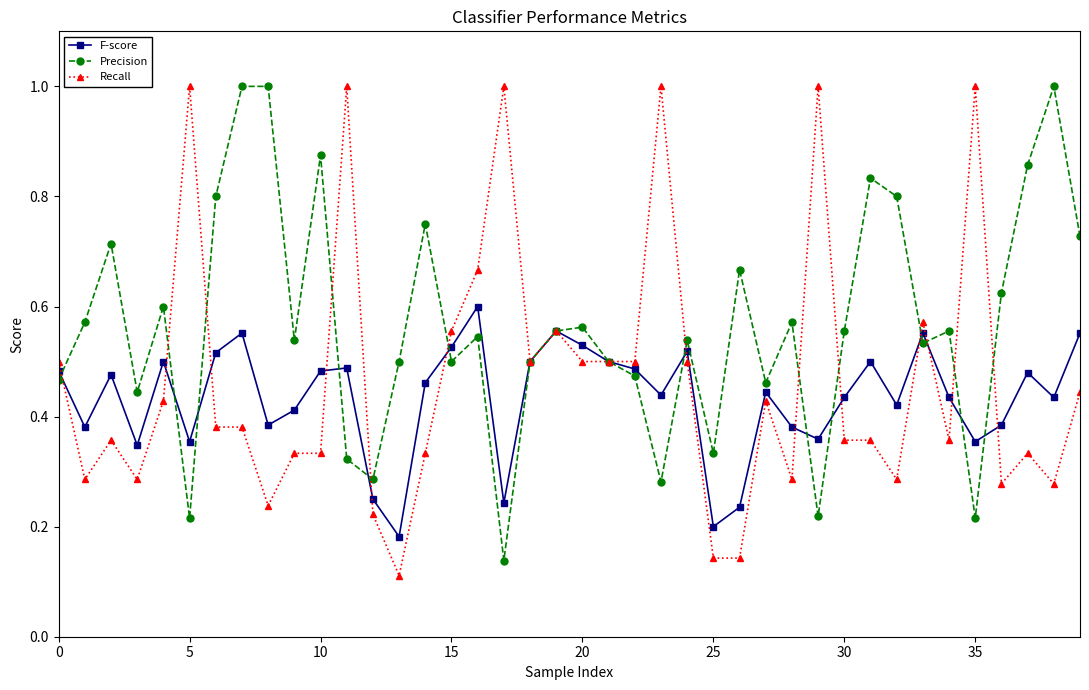

What is the greatest value displayed?

1.0